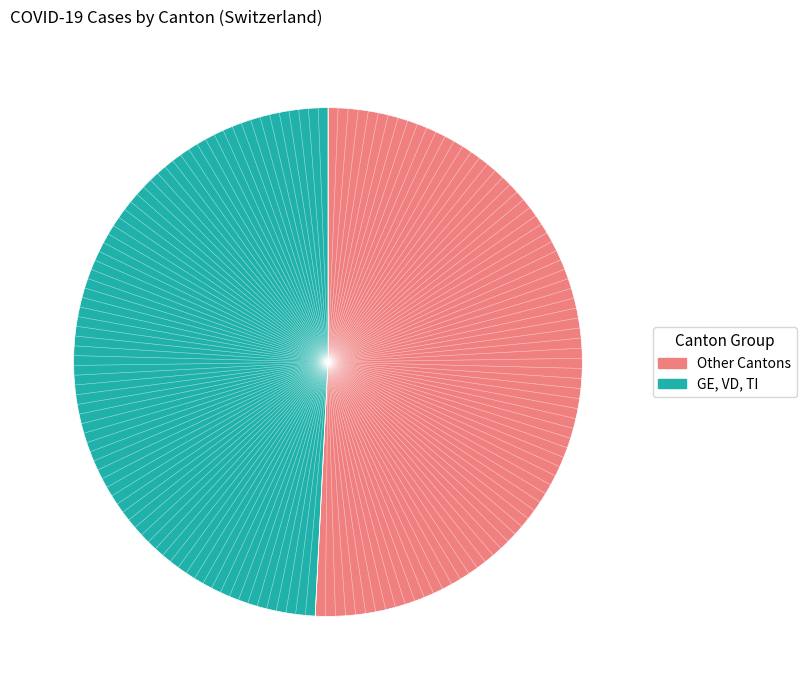

How many segments does this pie chart have?

2